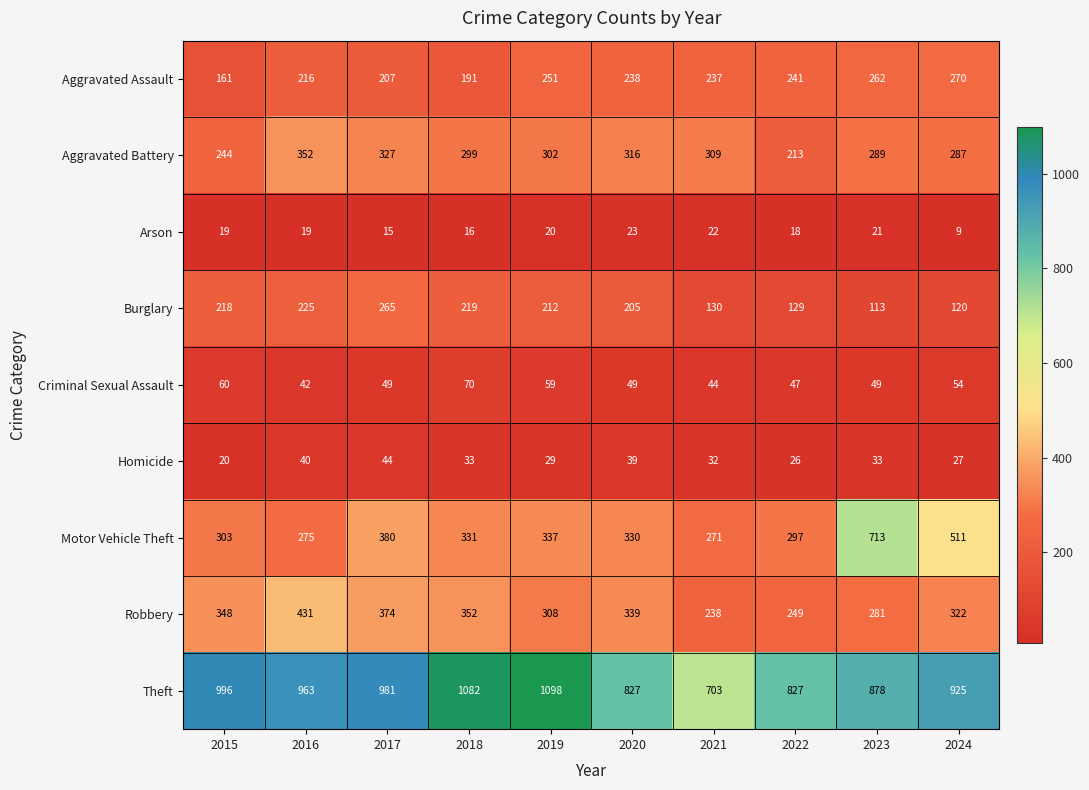

How many data points does each series have?

10